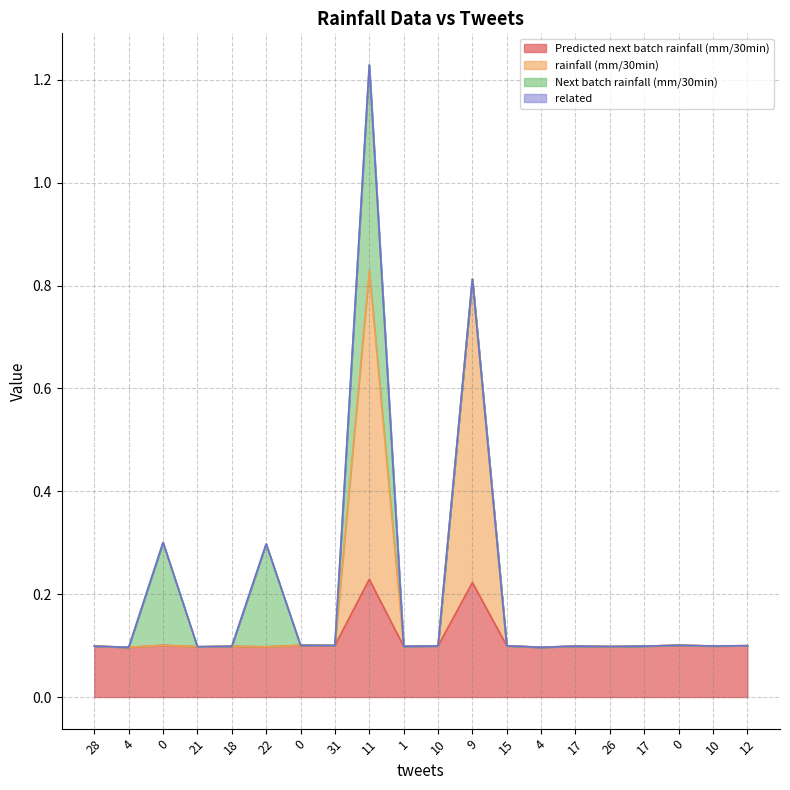

What is the difference between the Predicted next batch rainfall (mm/30min) values at 11 and 12?

0.1